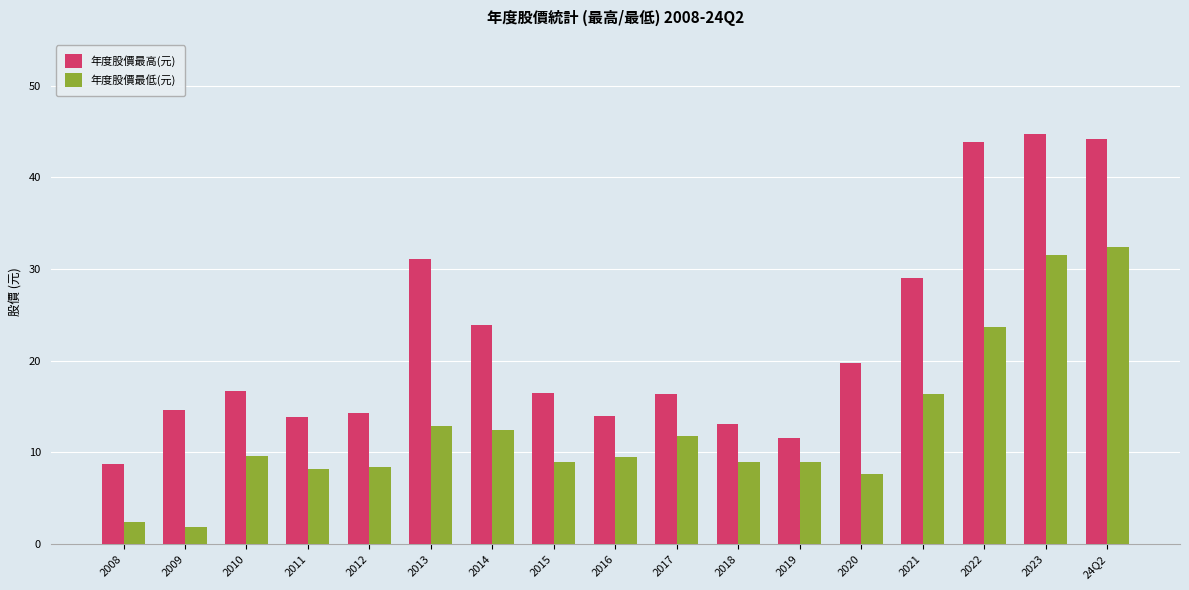

What is the sum of all 年度股價最高(元) values?

376.2